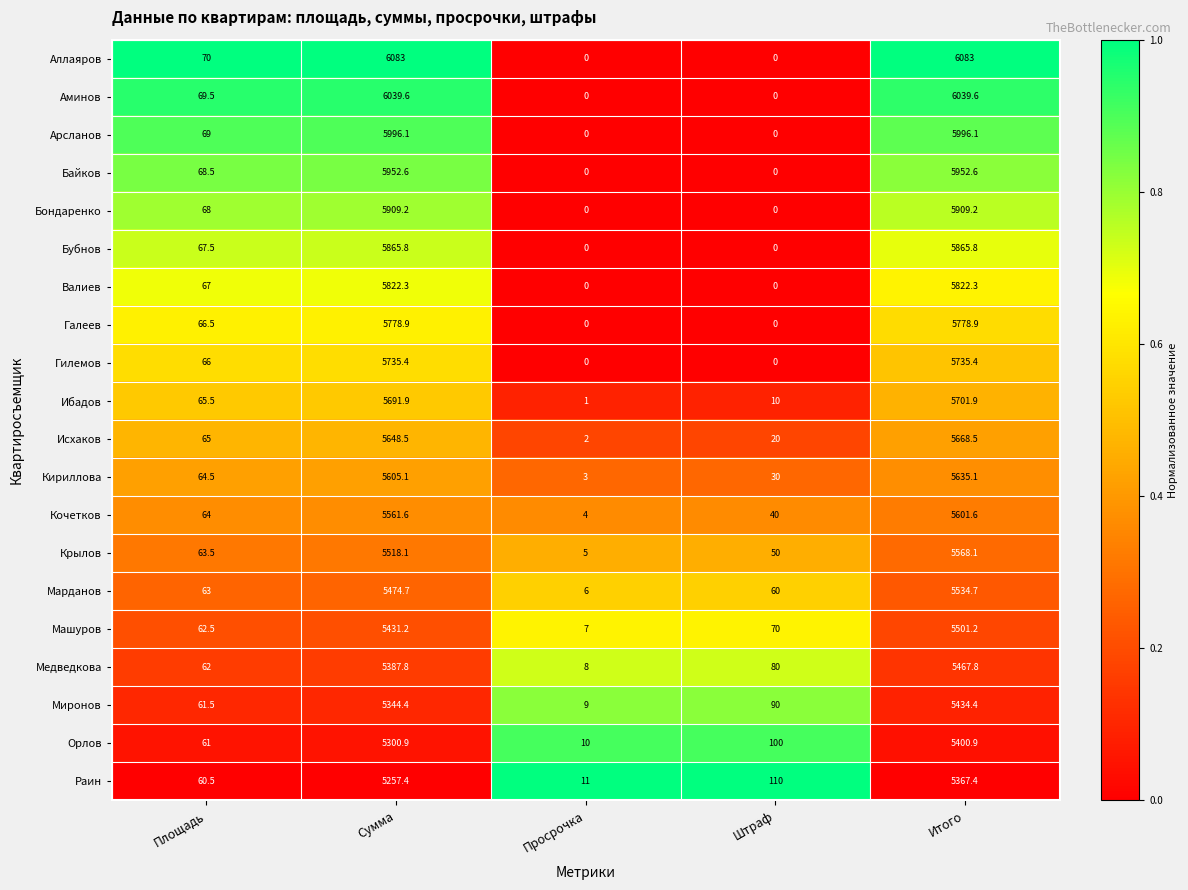

At which category is the sum across all series the highest?

Итого